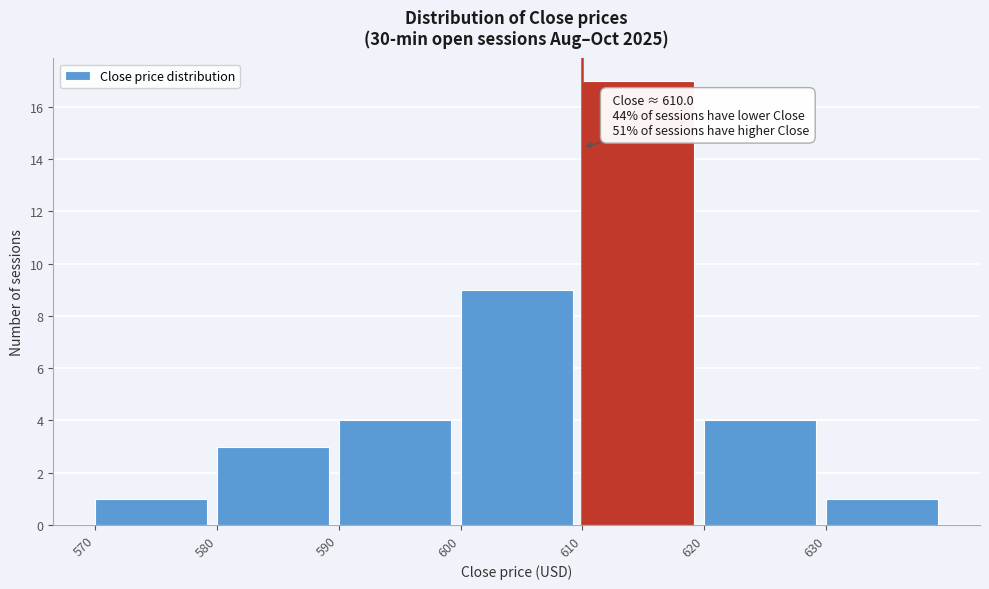

Which range on the x-axis has the tallest bar?

610 to 620